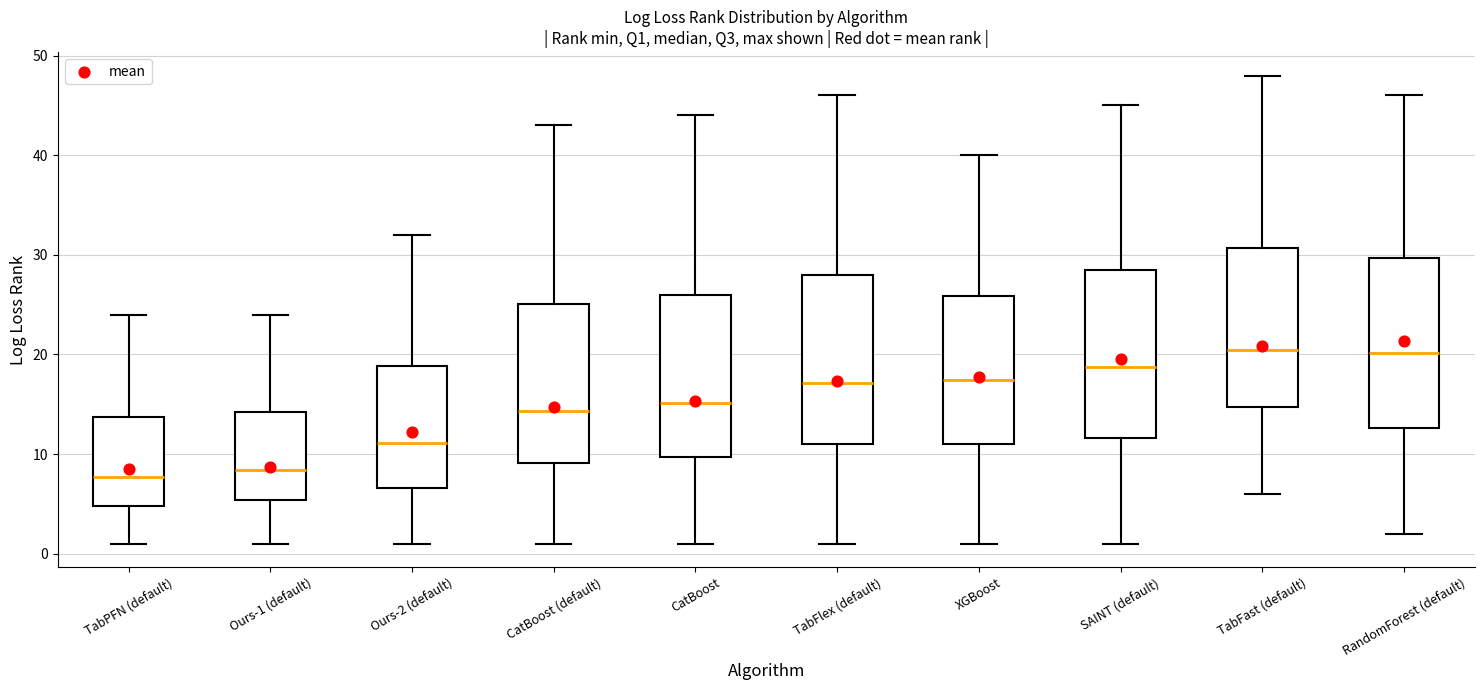

Where does the upper whisker of the box for SAINT (default) end on the y-axis? The values are not printed on the chart, so give them approximately, as read against the axis.

45